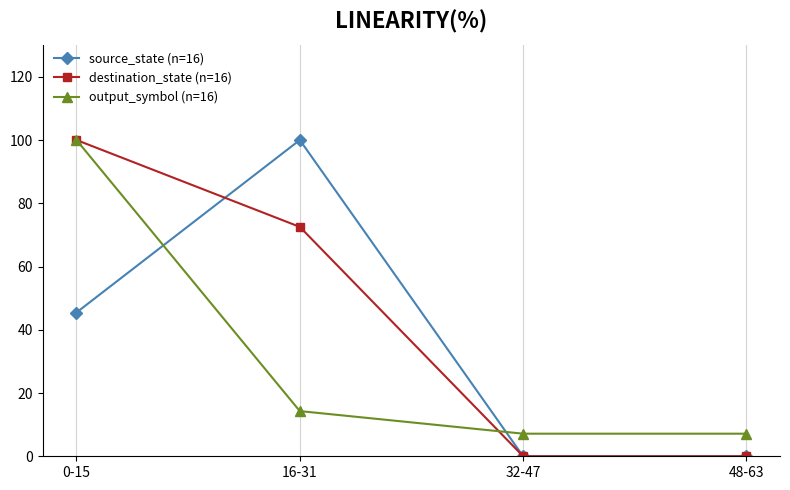

Where is the first local maximum for source_state (n=16)?

16-31